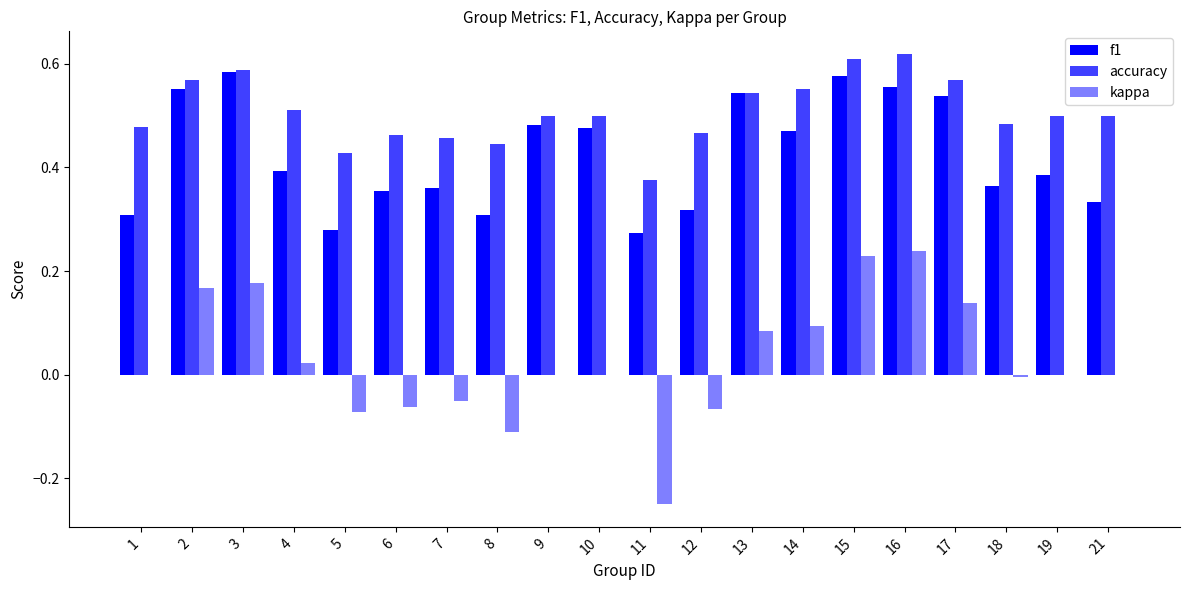

How many series are shown in this chart?

3